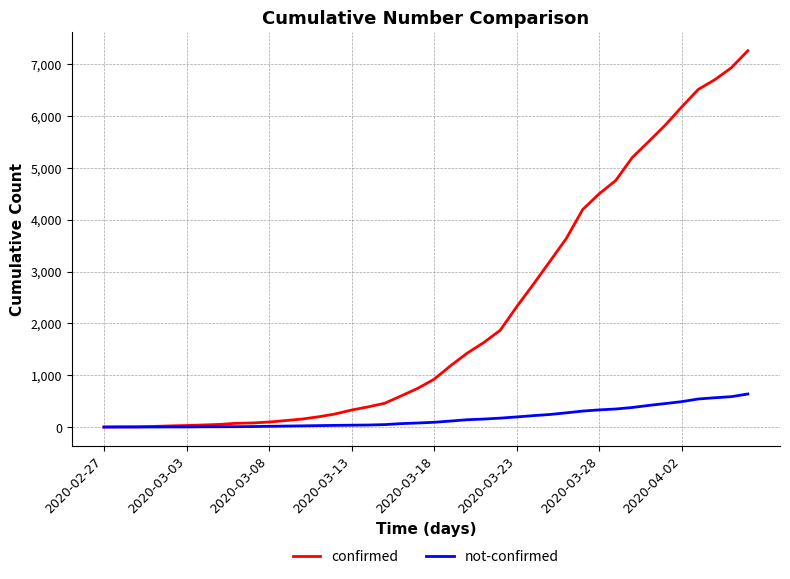

What is the average value of the not-confirmed series?

179